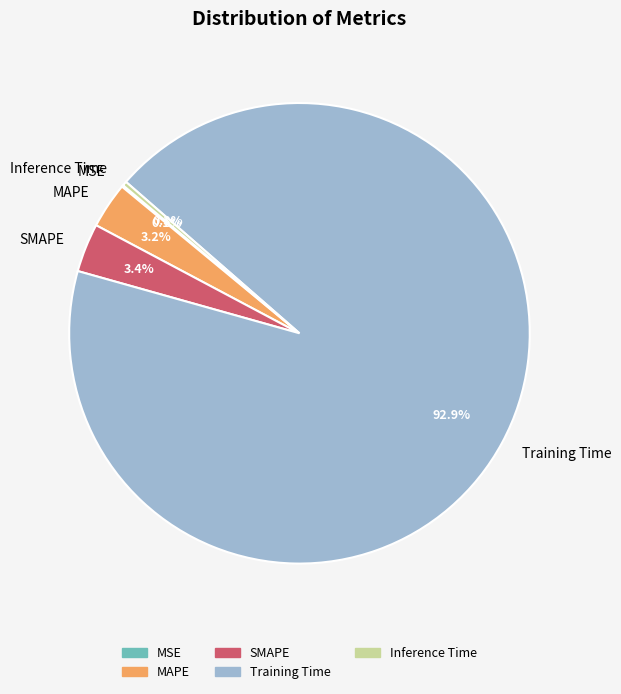

What portion of the pie excludes SMAPE?

96.6%